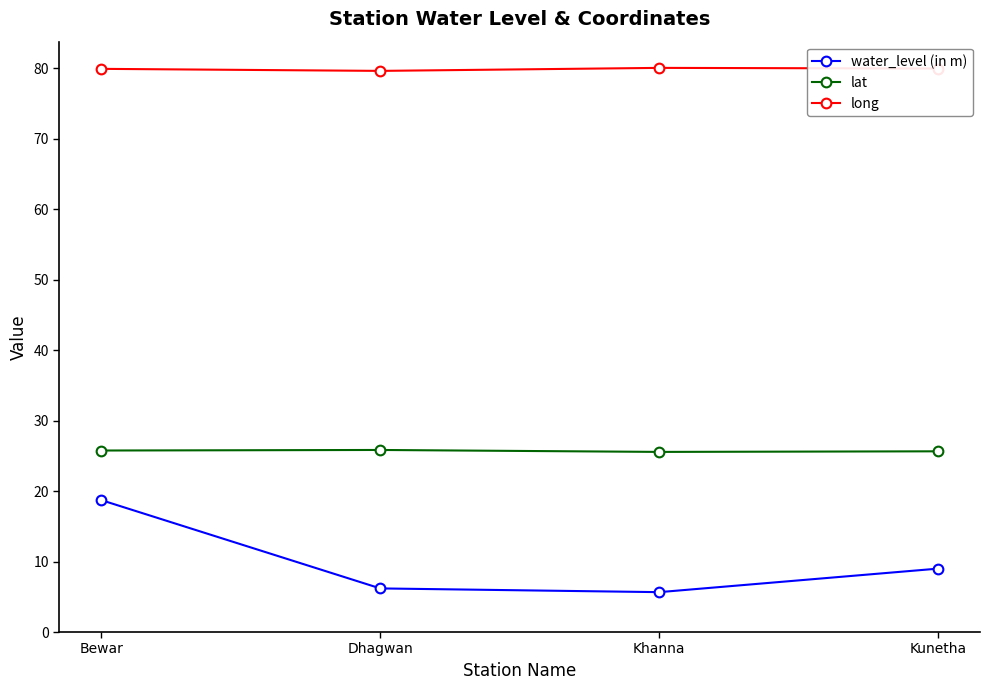

What is the sum of all water_level (in m) values?

39.6